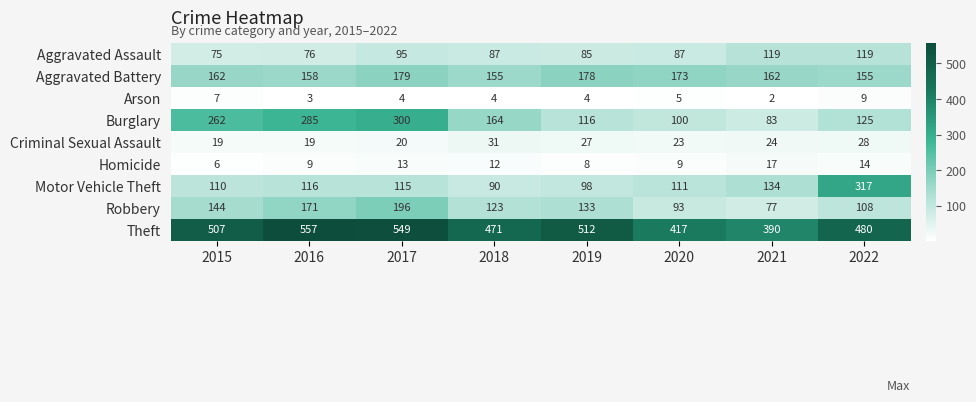

At which category is the sum across all series the highest?

2017